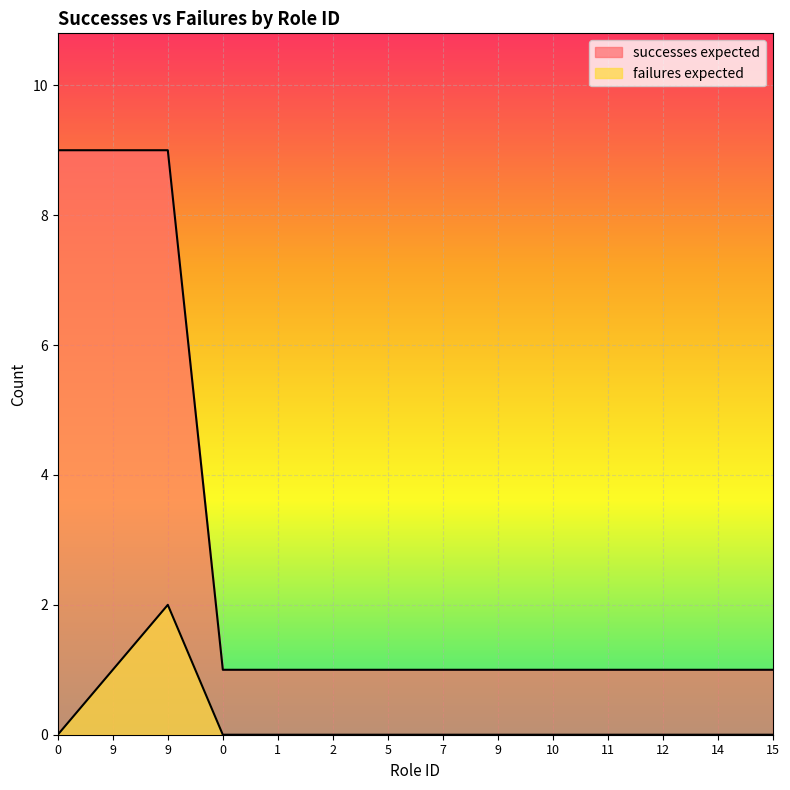

True or false: successes expected and failures expected intersect in this chart.

False